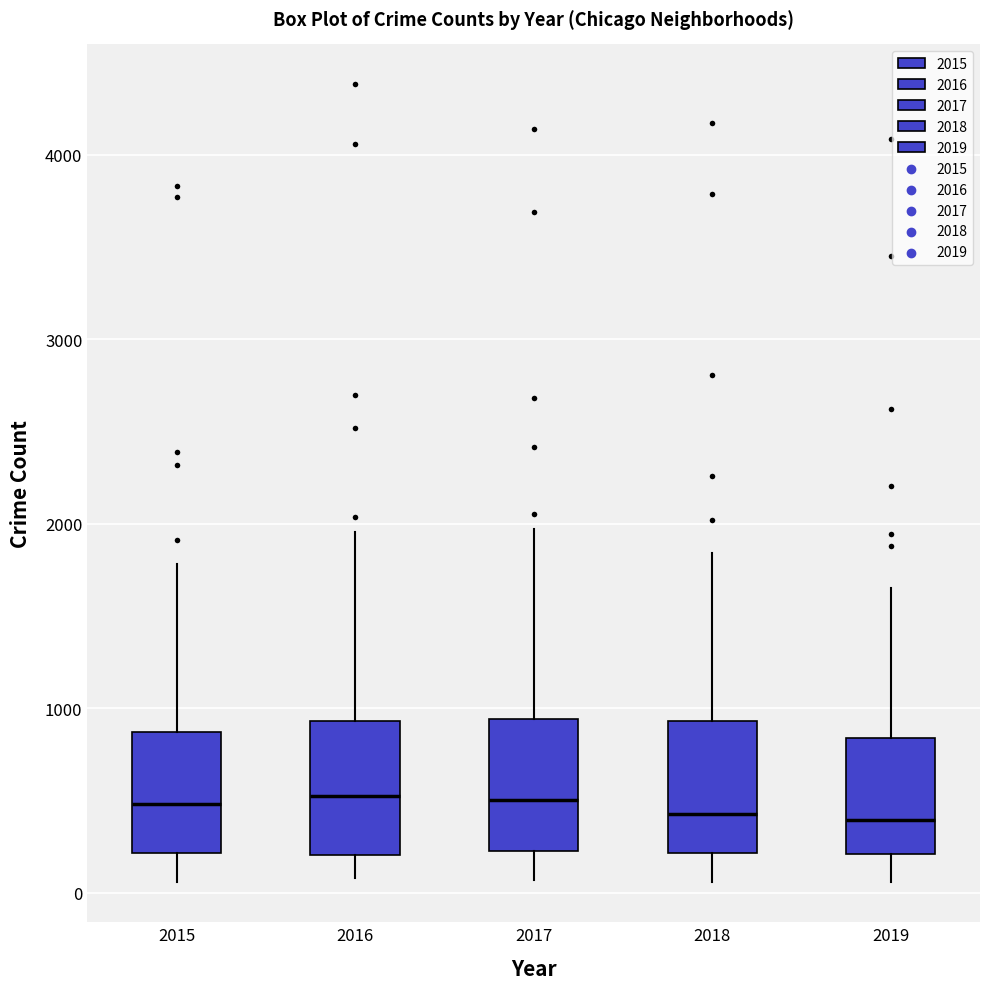

Where does the lower whisker of the box at x = 2017 end on the y-axis? The values are not printed on the chart, so give them approximately, as read against the axis.

100